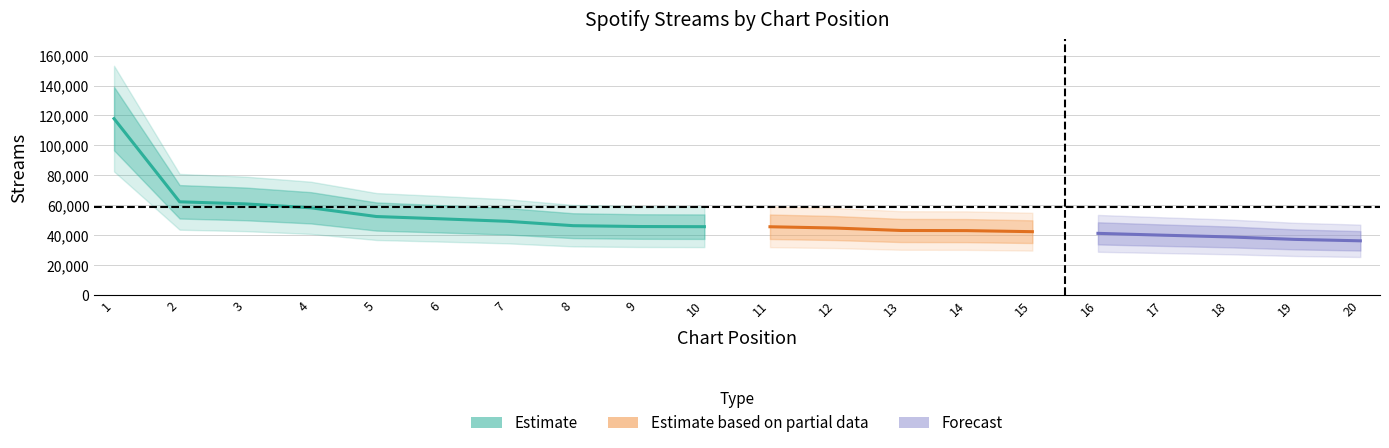

What is the difference between the maximum and second lowest values?

80833